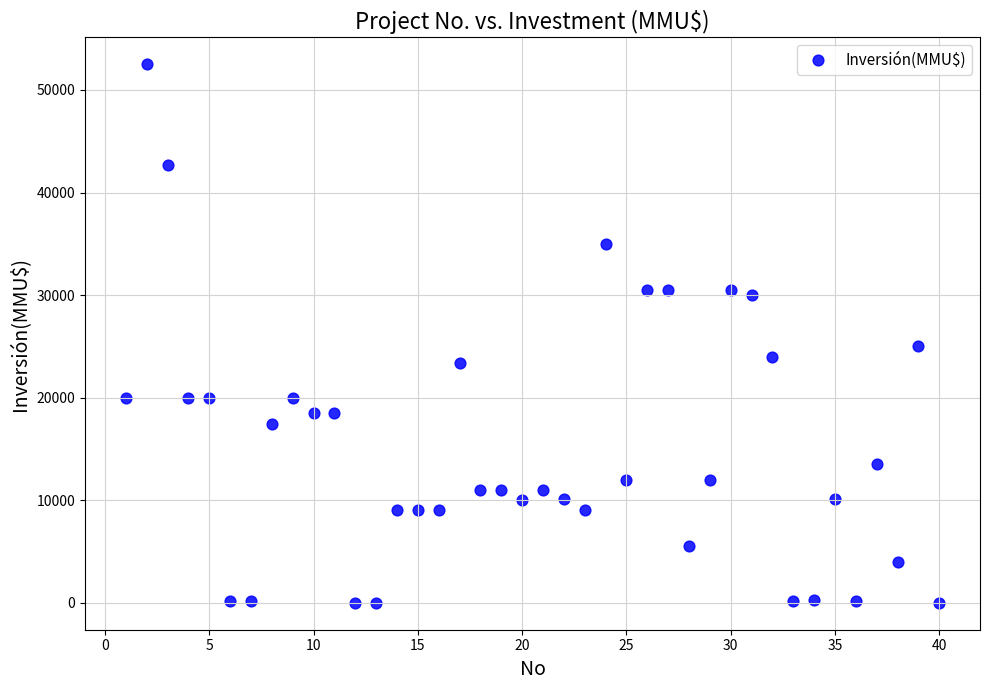

What is the range of Y values (max minus min)?

52501